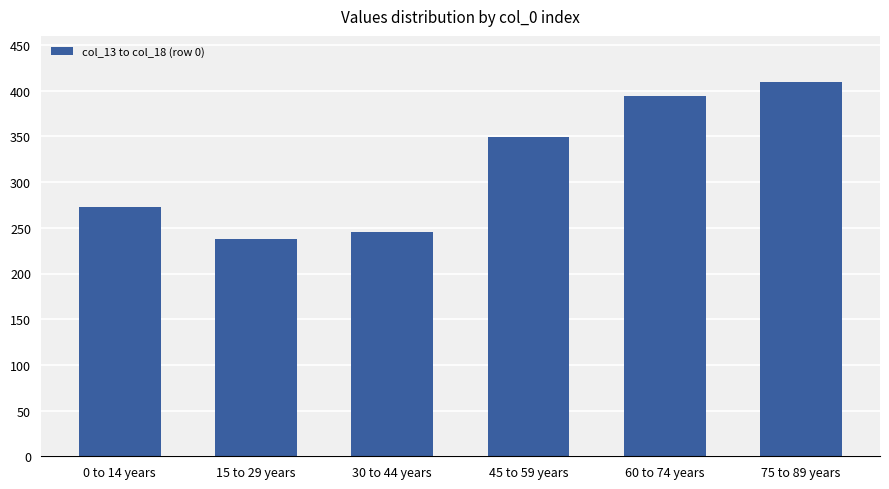

What is the sum of all values?

1908.5